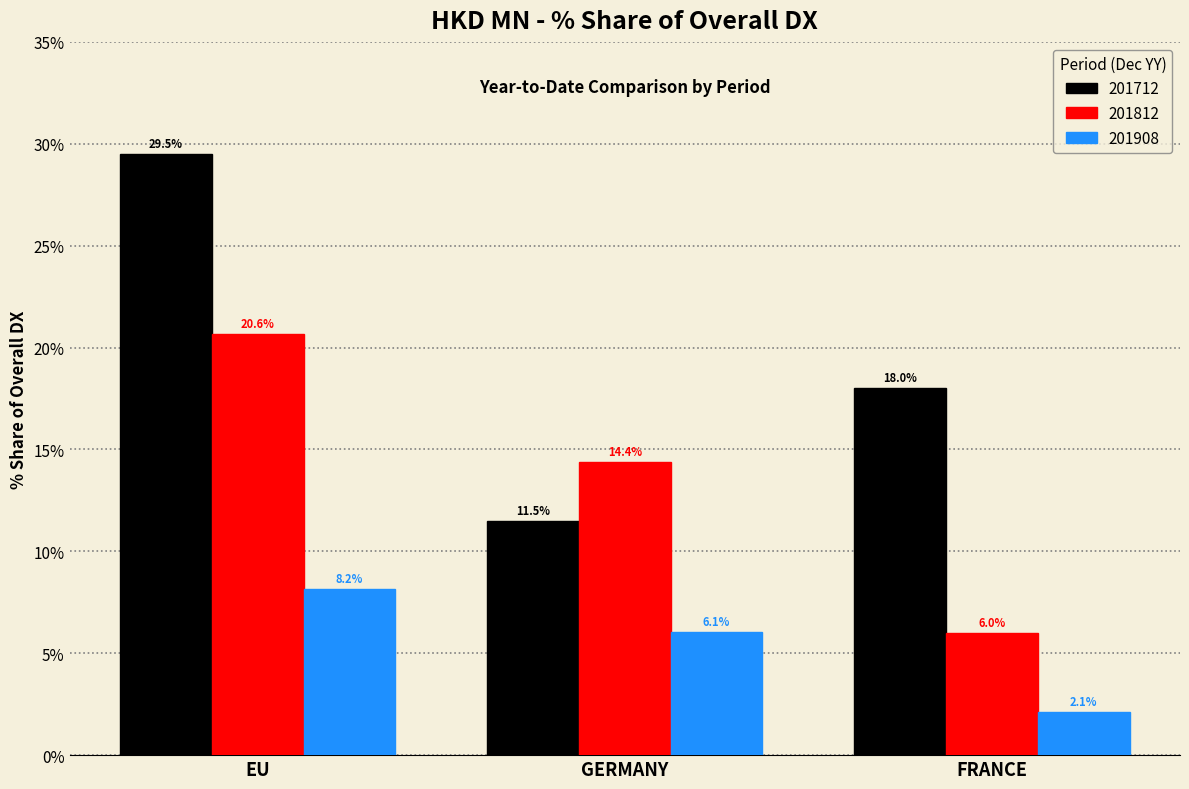

Are the bars horizontal?

No